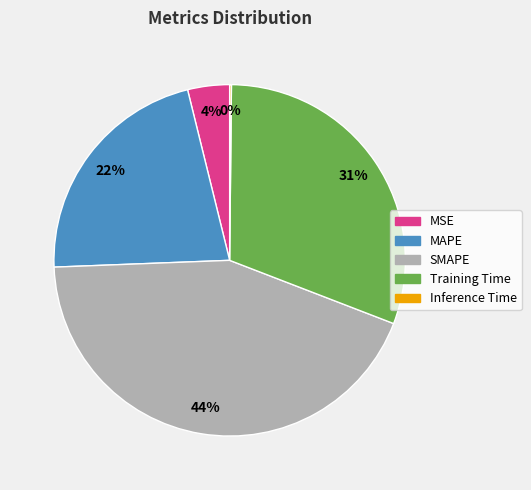

Is it true that Training Time is 31% of the pie?

True